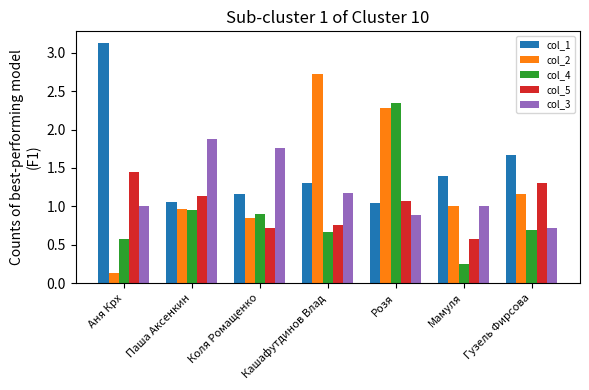

Which category has the lowest value in the col_3 series?

Гузель Фирсова